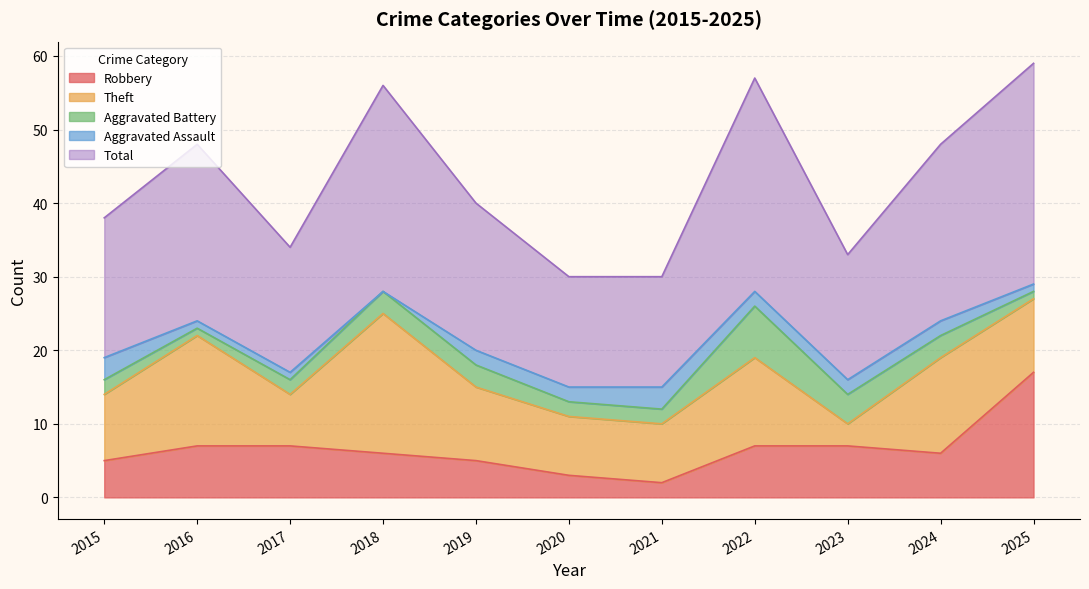

What is the value of the Total point at the 9th from the left?

17